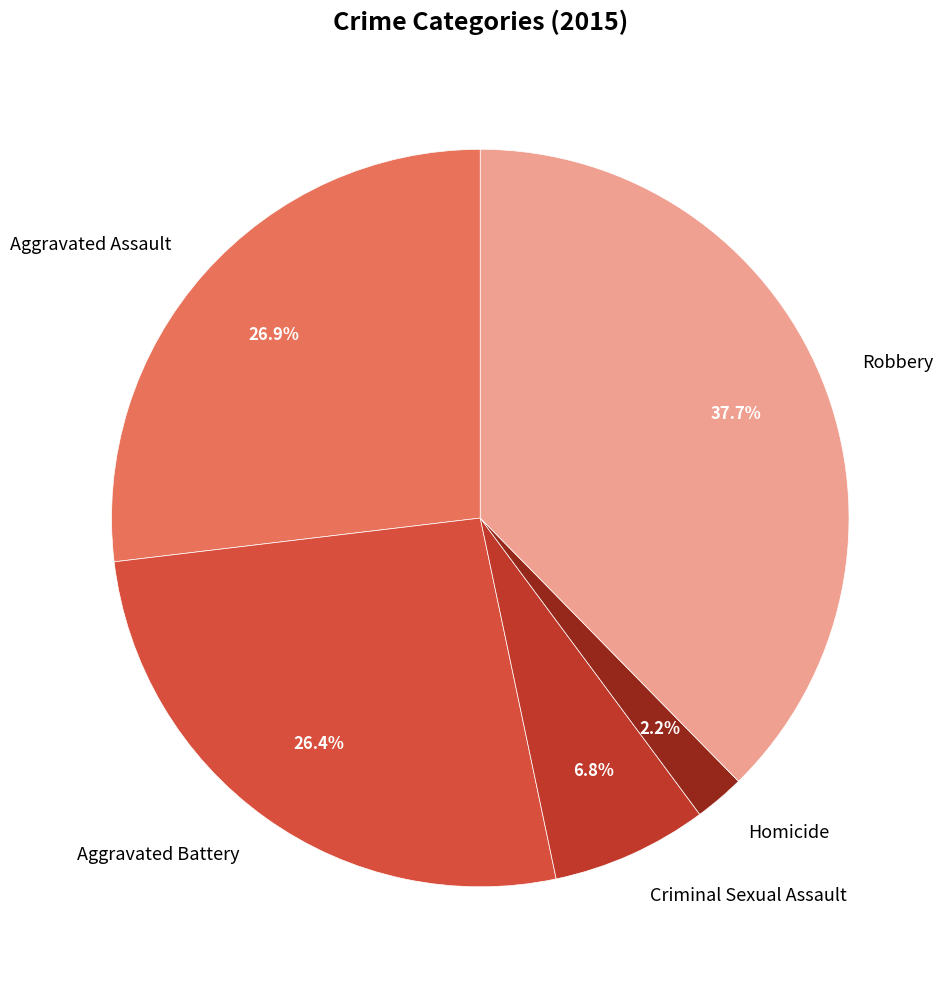

Which slice is the largest?

Robbery